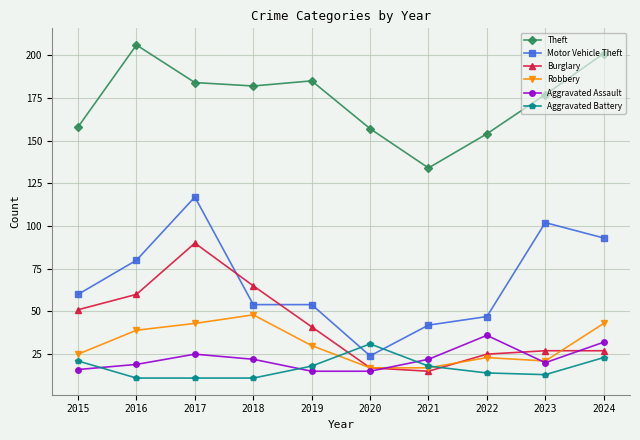

Which series changed the most between 2016 and 2021?

Theft